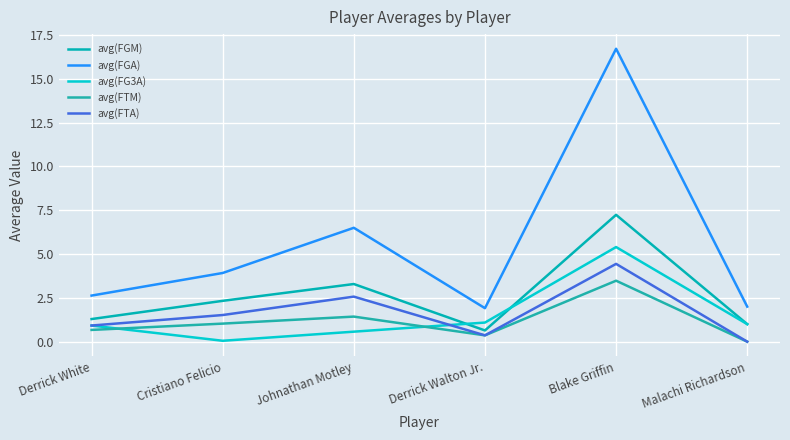

How many lines are shown in the chart?

5